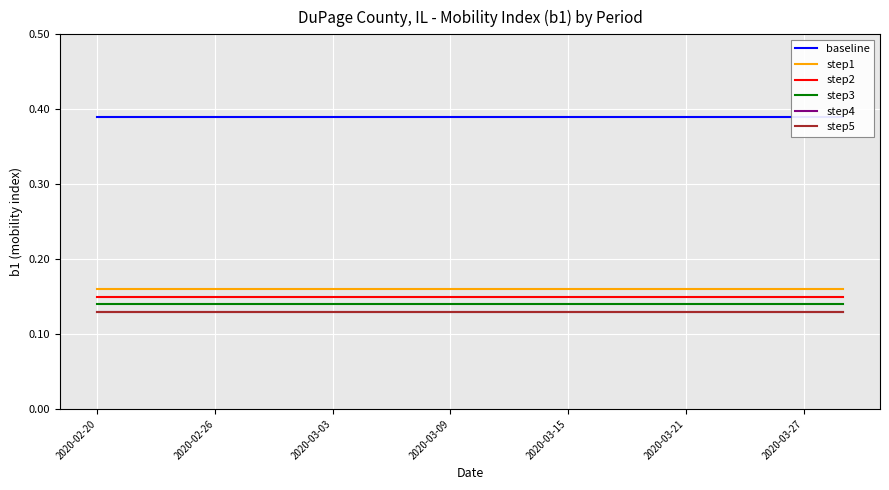

What position from the right is 13?

7